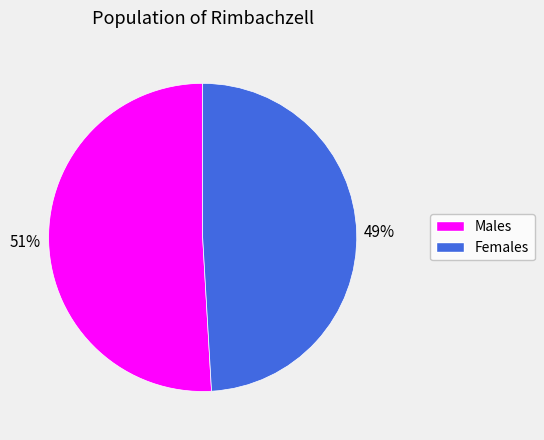

How many segments does this pie chart have?

2